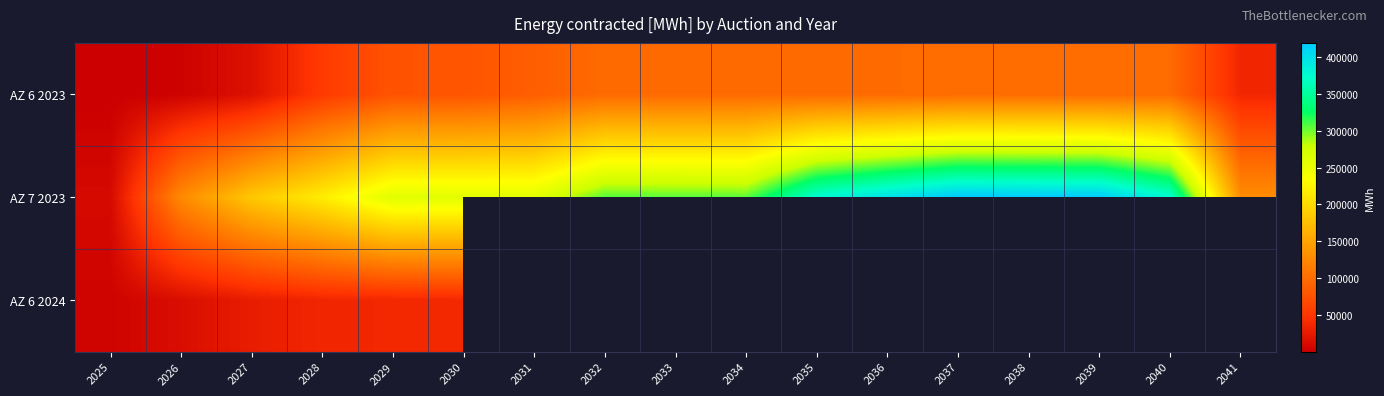

How many distinct data groups are displayed?

3